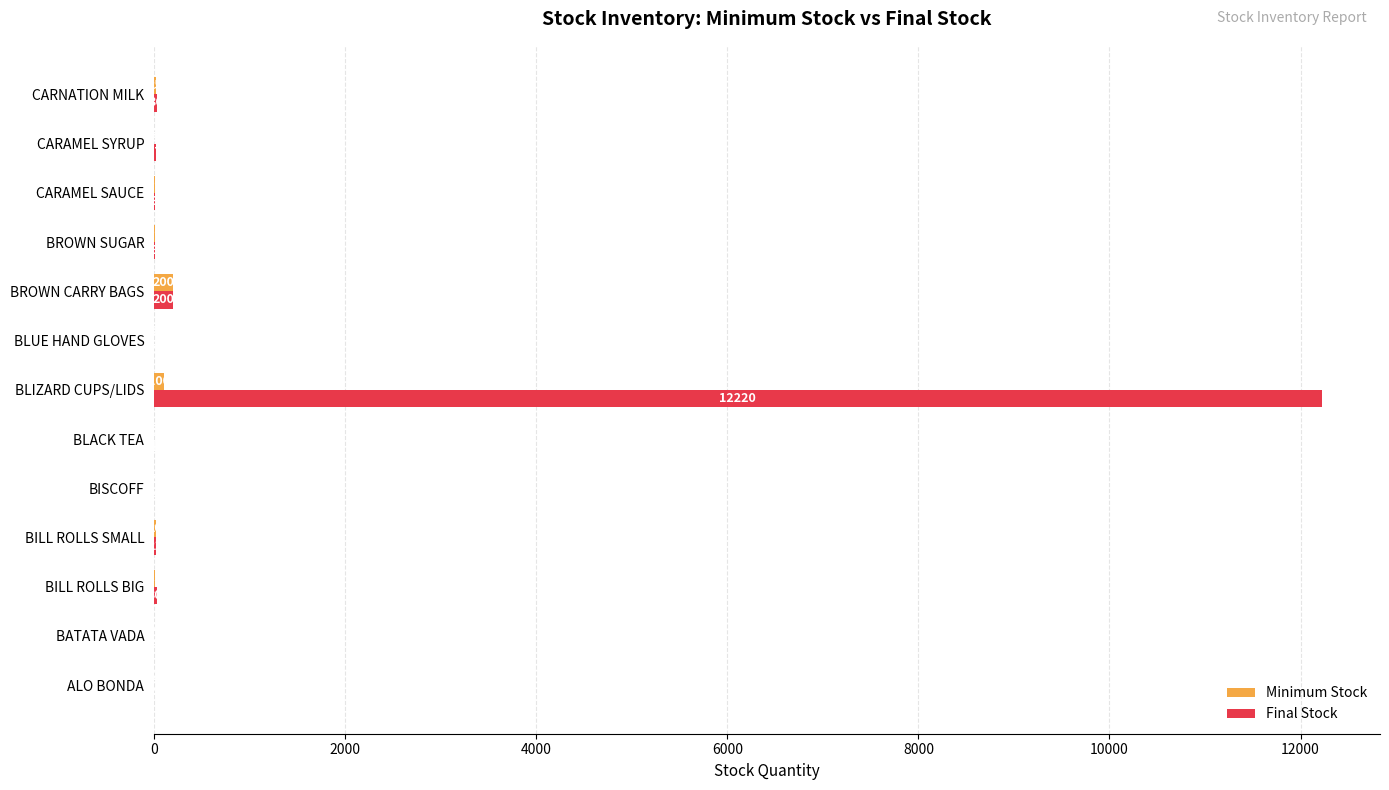

Which series has the largest total across all categories?

Final Stock